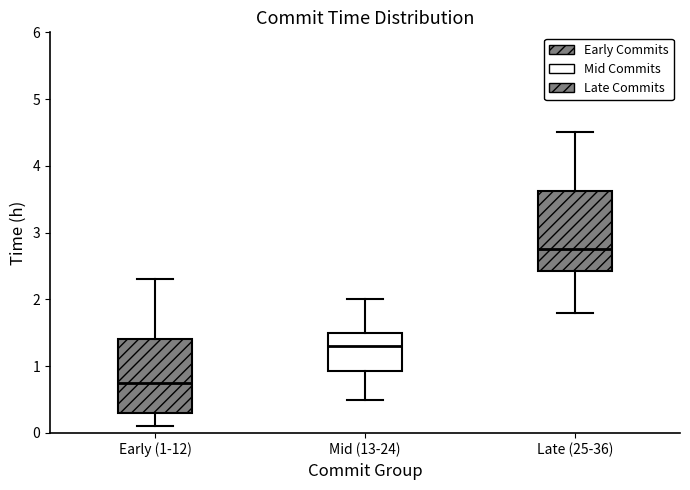

Which box's median line is the lowest?

Early (1-12)